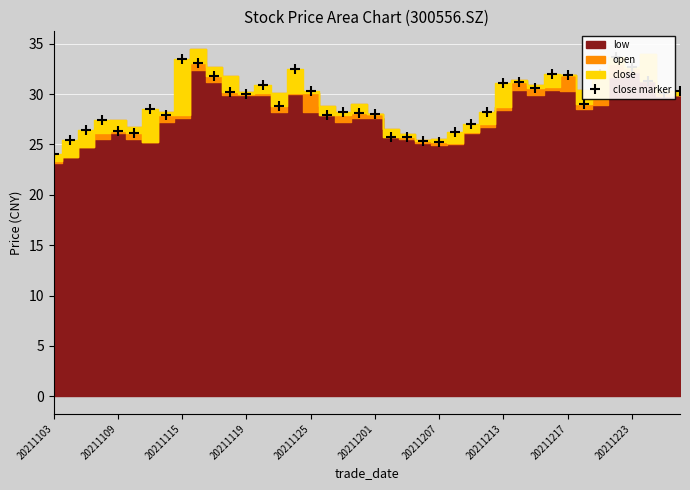

What is the change in value from 20211103 to 38?

+6.1